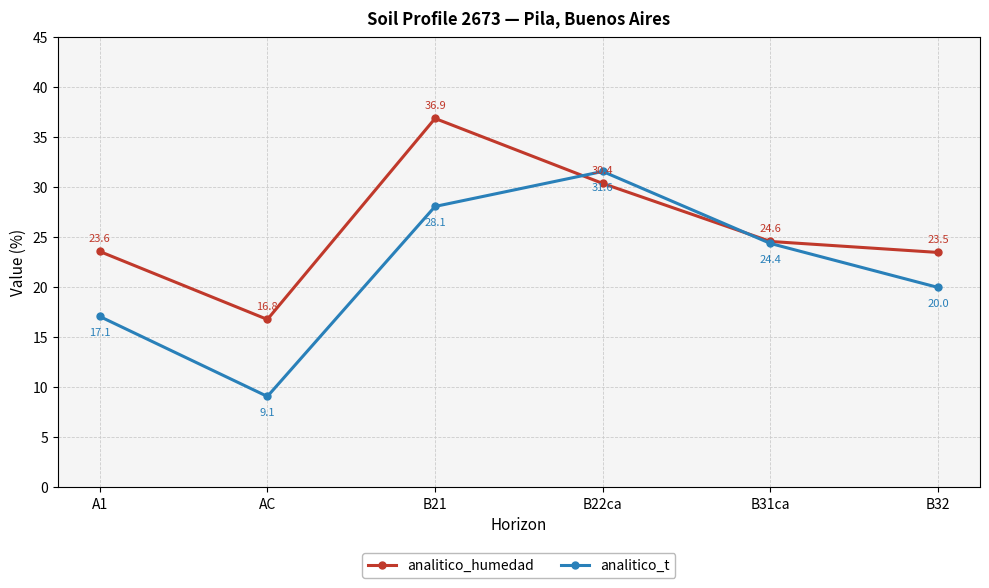

What is the spread (max minus min) of values at AC?

7.7